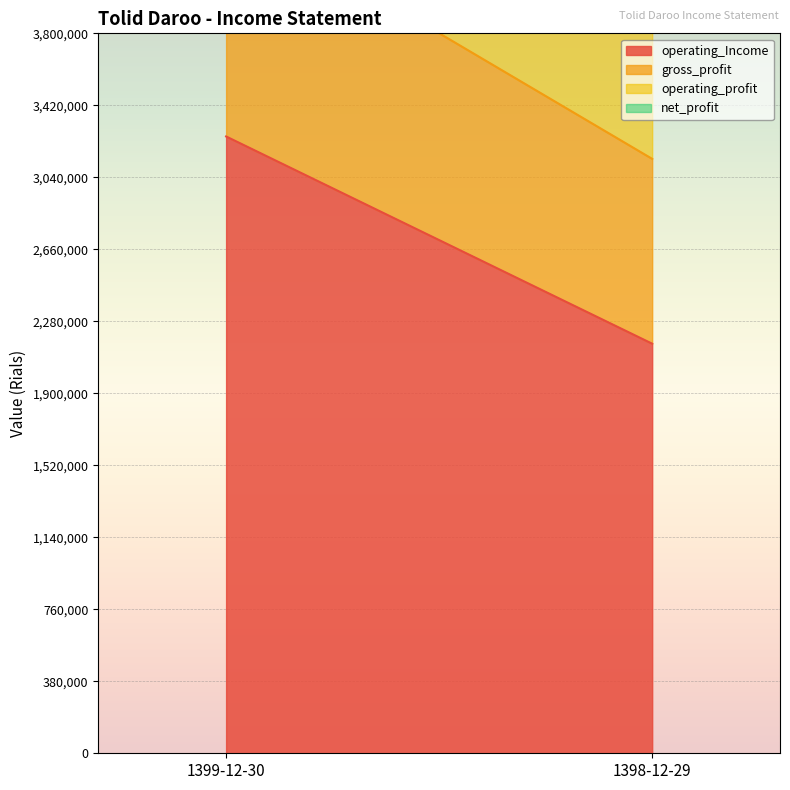

Reading left to right, list all the values displayed in this chart.

operating_Income: 3255674	2161821
gross_profit: 1208073	975629
operating_profit: 966665	808209
net_profit: 531131	0